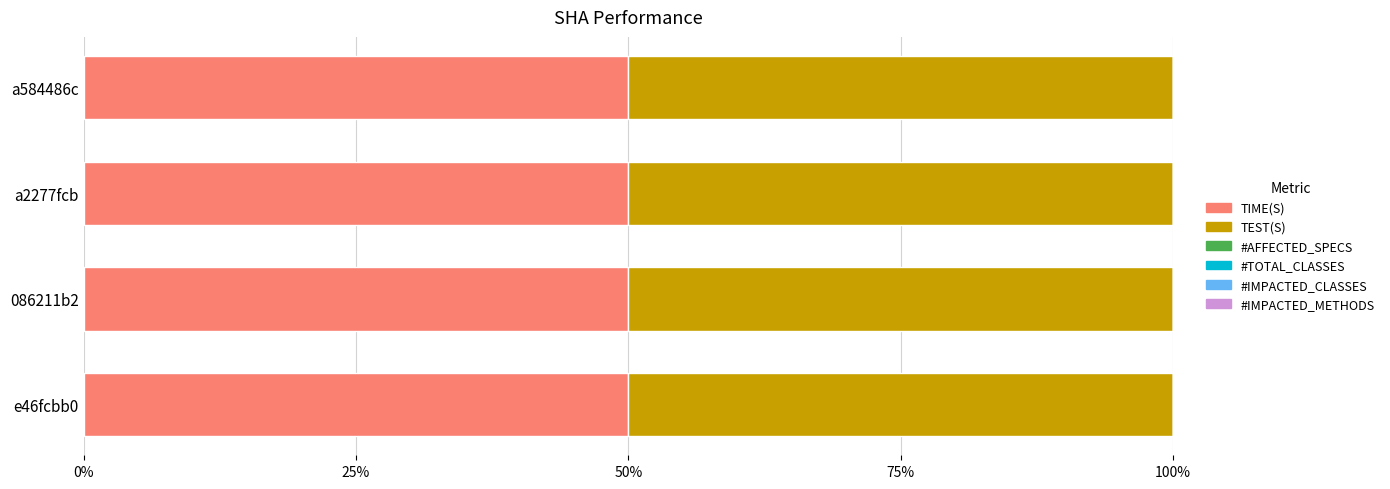

At which label is #IMPACTED_METHODS closest to 0?

e46fcbb0